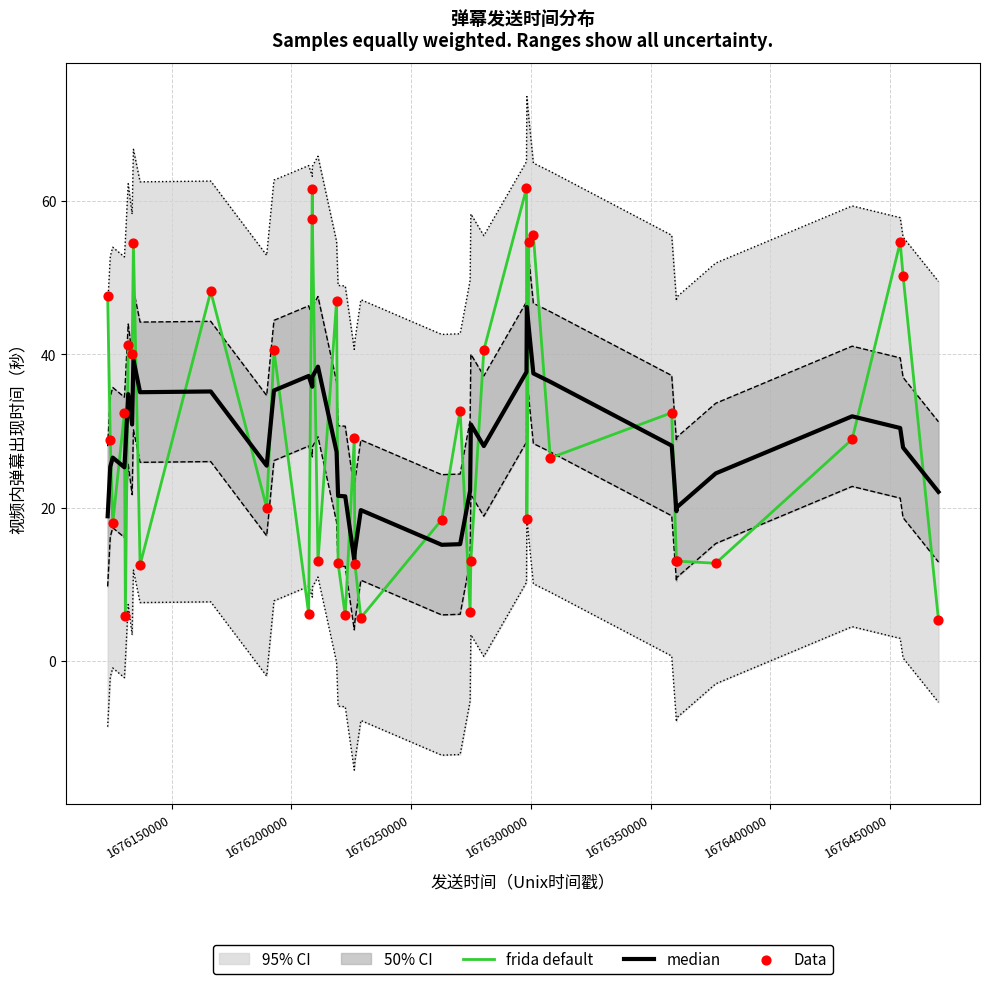

At how many categories does at least one series exceed 22?

33